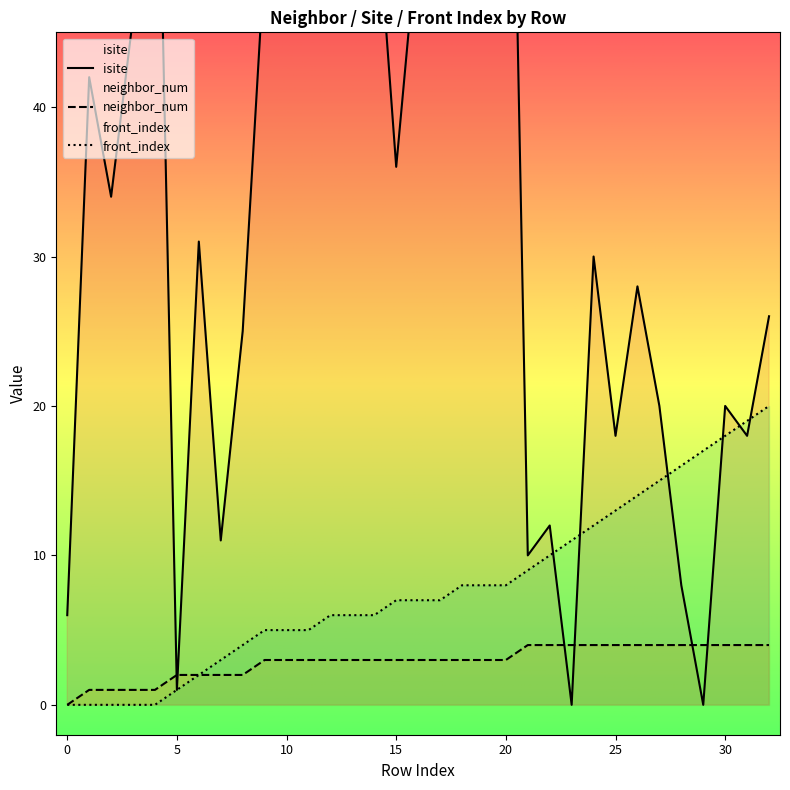

Reading right to left, extract all data points from this chart.

isite: 26	18	20	0	8	20	28	18	30	0	12	10	85	81	76	51	52	36	56	93	87	62	58	50	25	11	31	1	70	46	34	42	6
neighbor_num: 4	4	4	4	4	4	4	4	4	4	4	4	3	3	3	3	3	3	3	3	3	3	3	3	2	2	2	2	1	1	1	1	0
front_index: 20	19	18	17	16	15	14	13	12	11	10	9	8	8	8	7	7	7	6	6	6	5	5	5	4	3	2	1	0	0	0	0	0